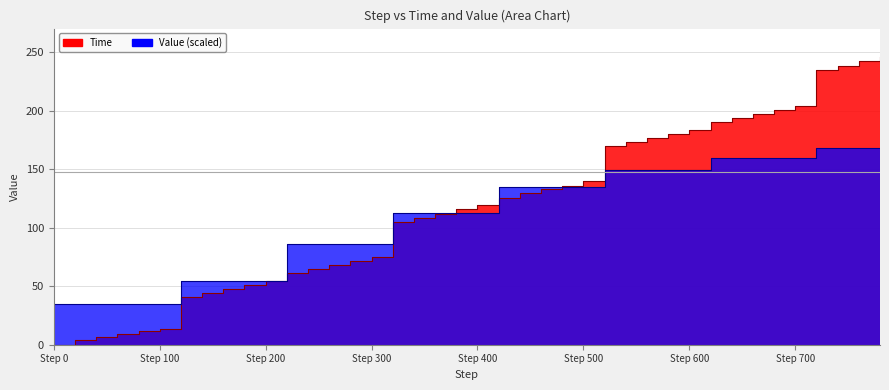

What are all the series names shown in the legend?

Time, Value